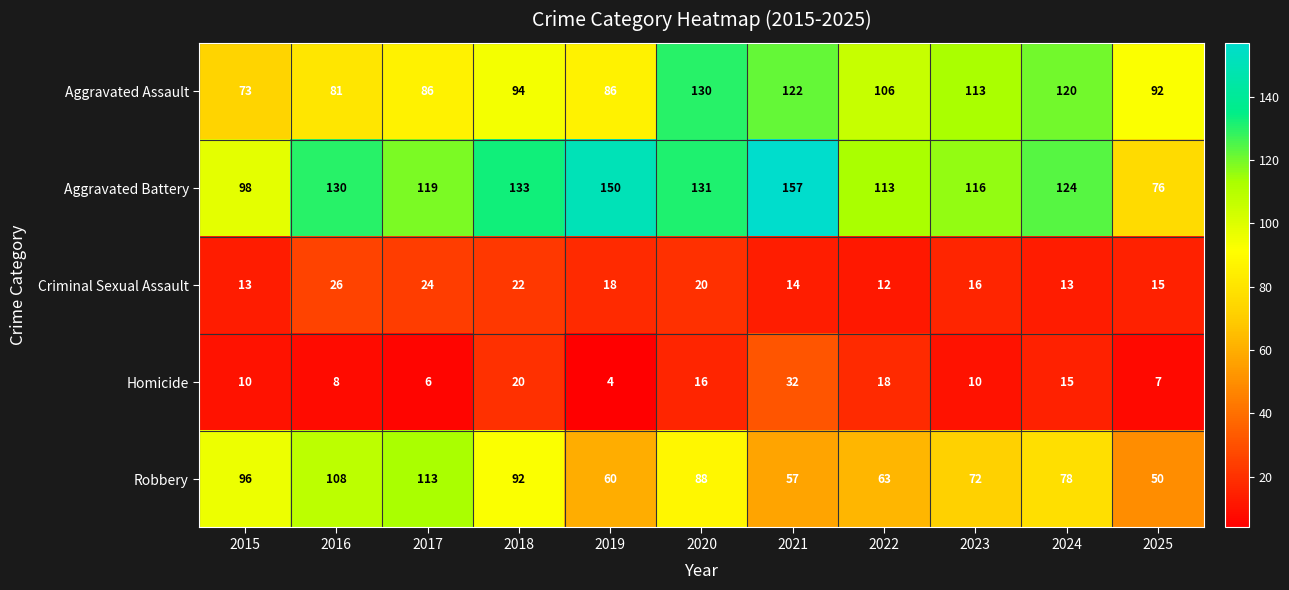

List the series in order of their peak value, lowest first.

Criminal Sexual Assault, Homicide, Robbery, Aggravated Assault, Aggravated Battery